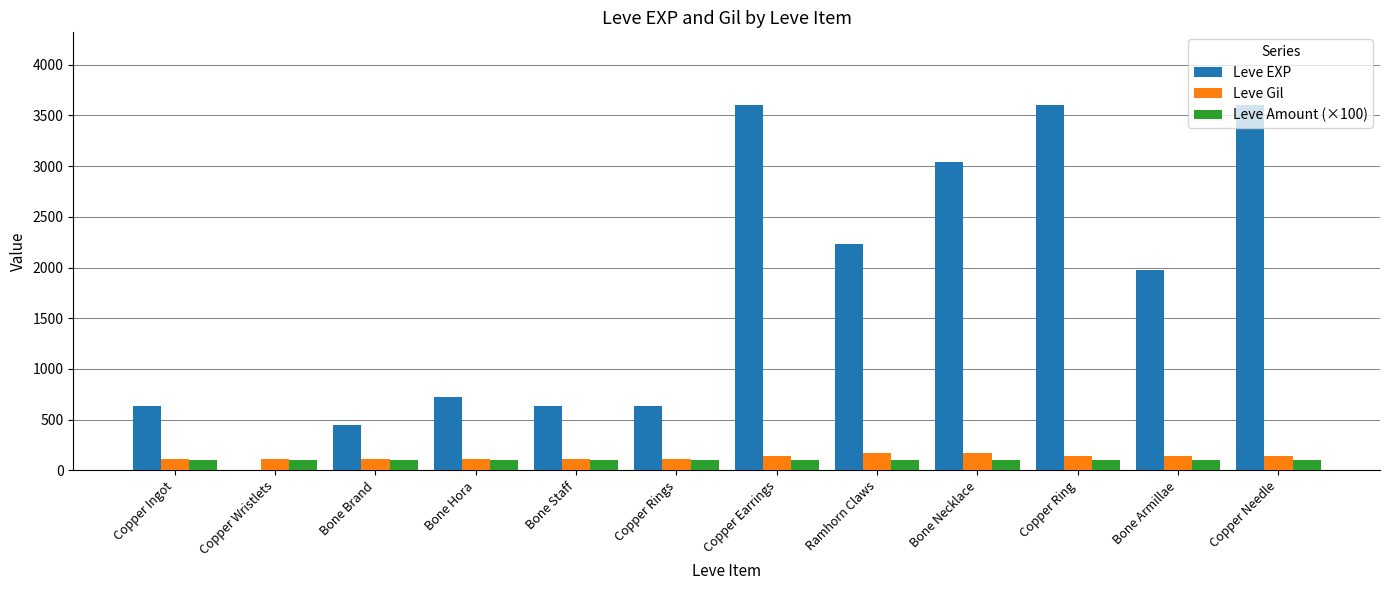

The Leve Gil series shows 112 at Bone Hora. True or false?

True